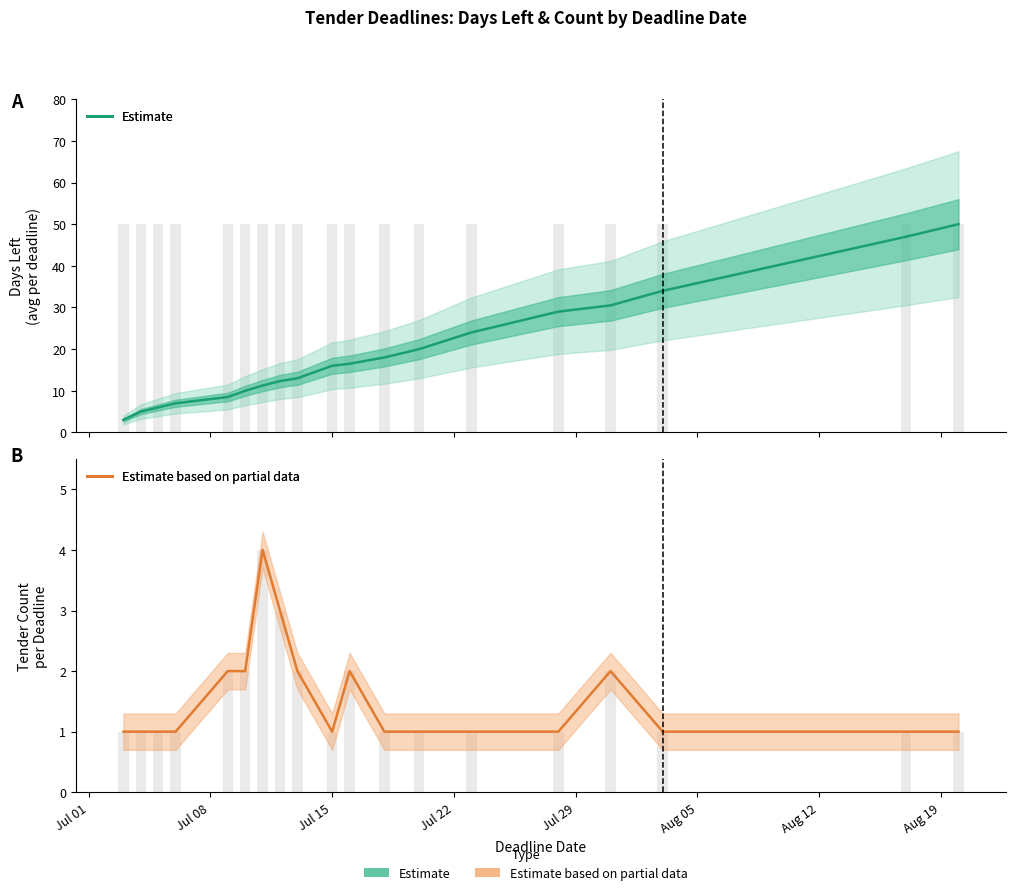

The Estimate based on partial data series shows 1.0 at Jul 29. True or false?

False